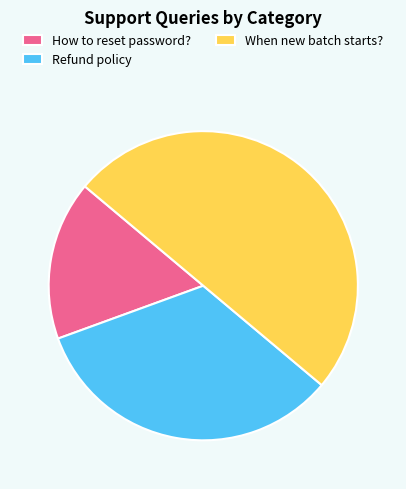

Do When new batch starts? and How to reset password? together represent more than half of the pie?

Yes